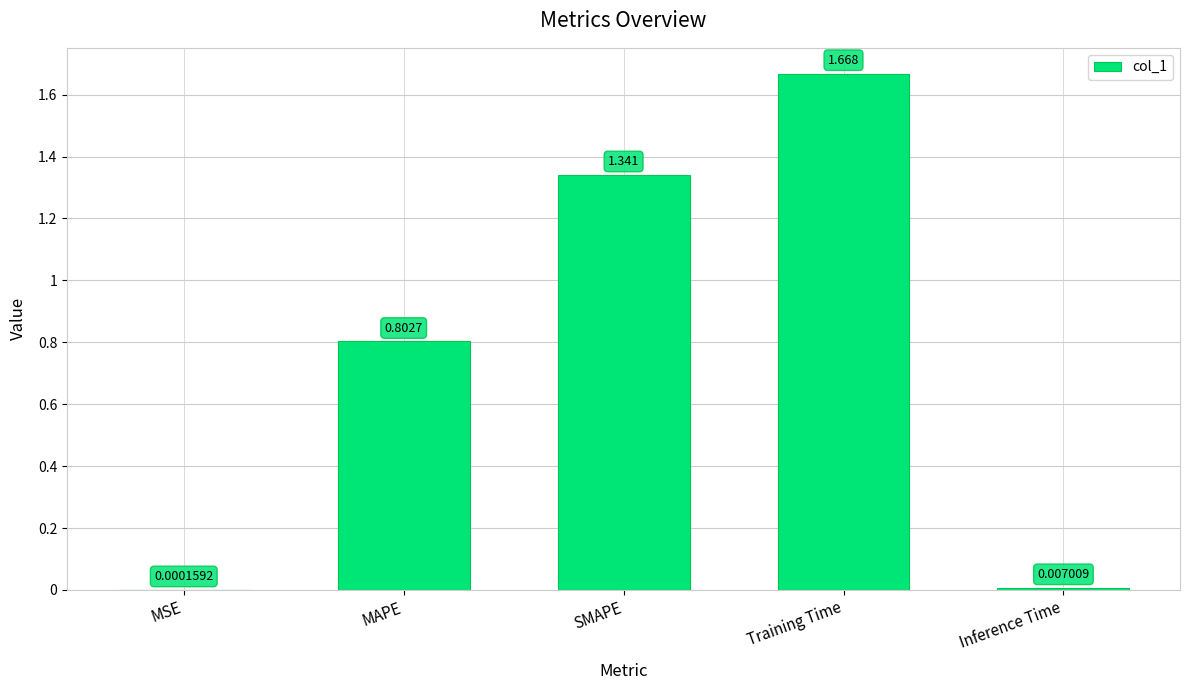

At which label is the value closest to 0?

MSE